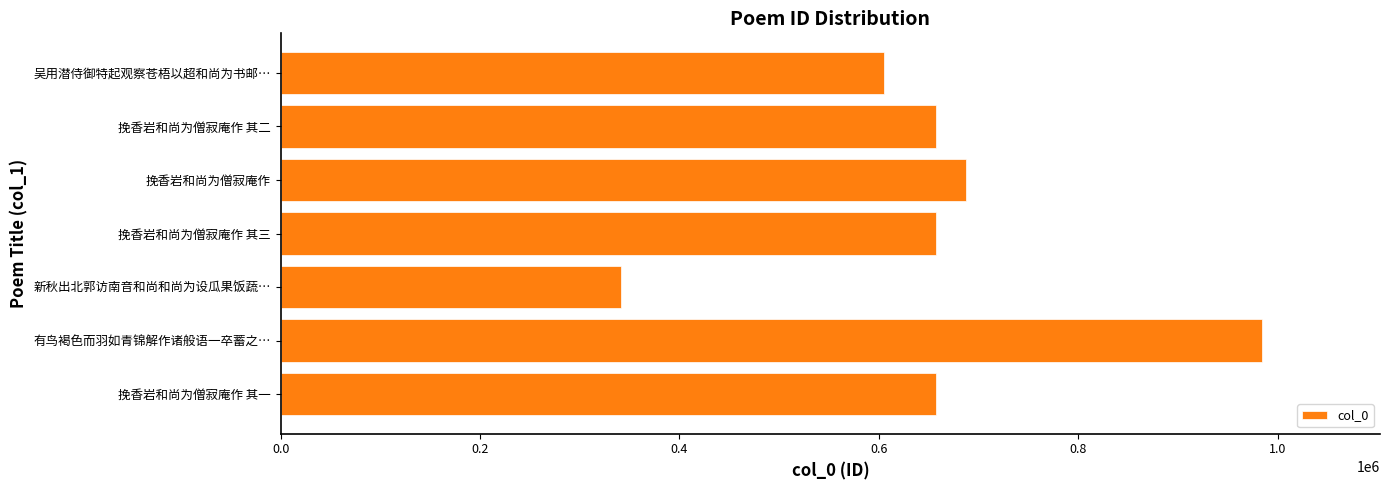

What is the sum of the values at 挽香岩和尚为僧寂庵作 其三 and 吴用潜侍御特起观察苍梧以超和尚为书邮…?

1262530